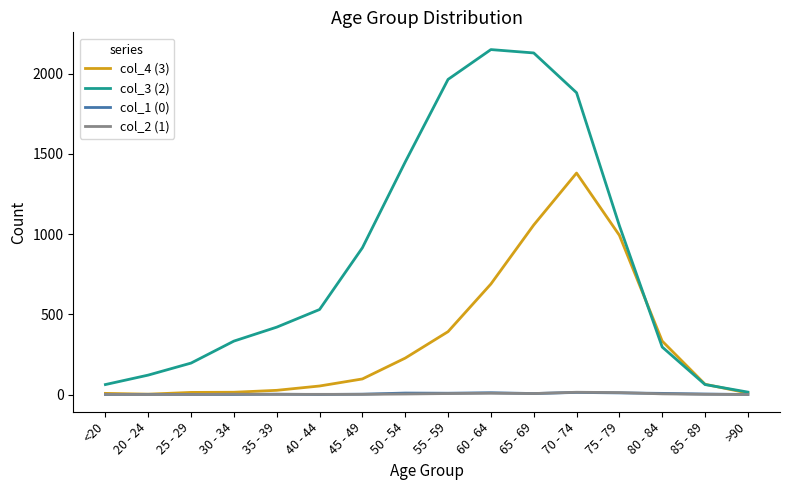

Is the value of col_3 (2) at 75 - 79 greater than the value of col_2 (1) at 30 - 34?

Yes